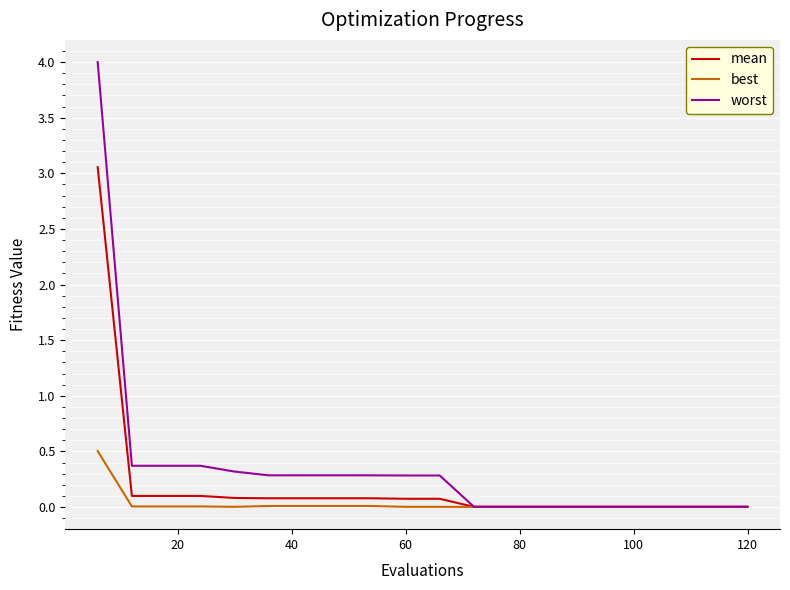

Which series has the largest range (max minus min)?

worst